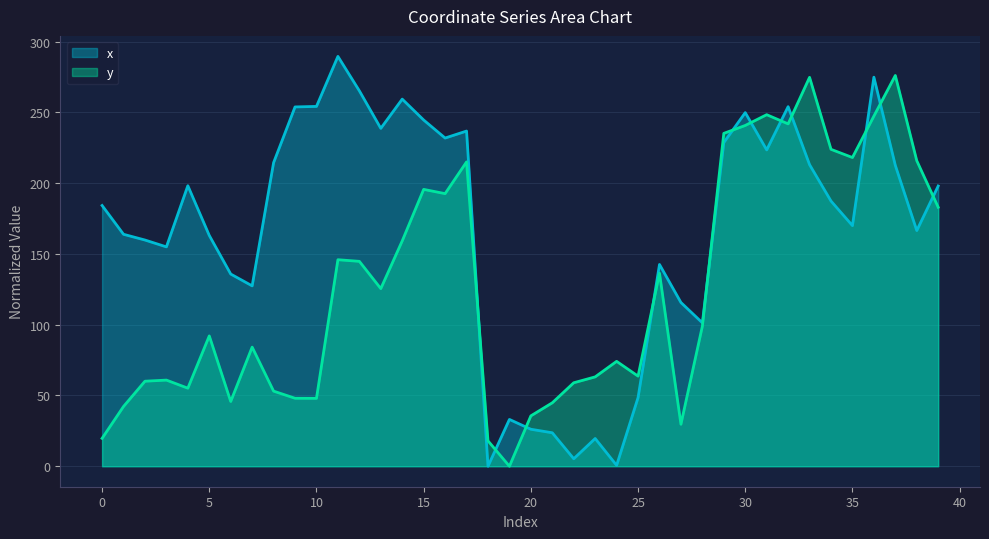

At which label is x closest to 144?

26